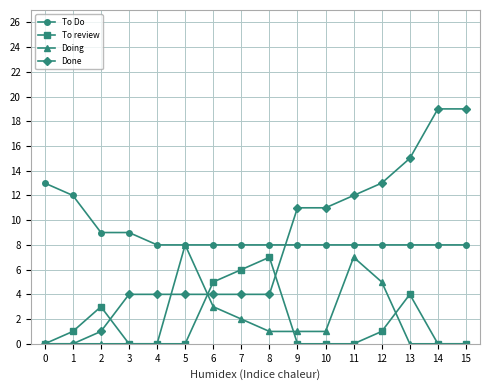

What is the maximum value for To Do?

13